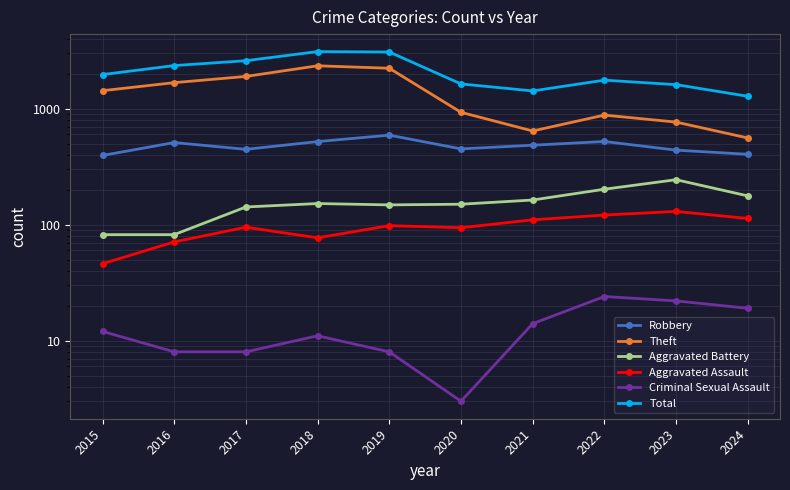

Reading left to right, list all the values displayed in this chart.

Robbery: 395	510	446	520	591	450	484	521	439	404
Theft: 1429	1676	1896	2342	2230	930	642	880	766	559
Aggravated Battery: 82	82	142	152	148	150	163	202	244	177
Aggravated Assault: 46	71	95	77	98	94	110	121	130	113
Criminal Sexual Assault: 12	8	8	11	8	3	14	24	22	19
Total: 1968	2352	2592	3105	3080	1634	1422	1761	1611	1279